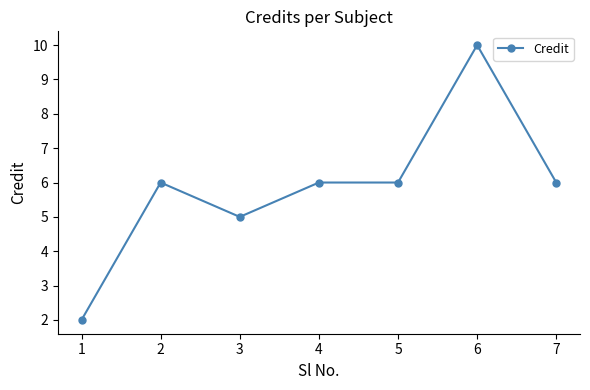

At which category does the data reach its first local peak?

2